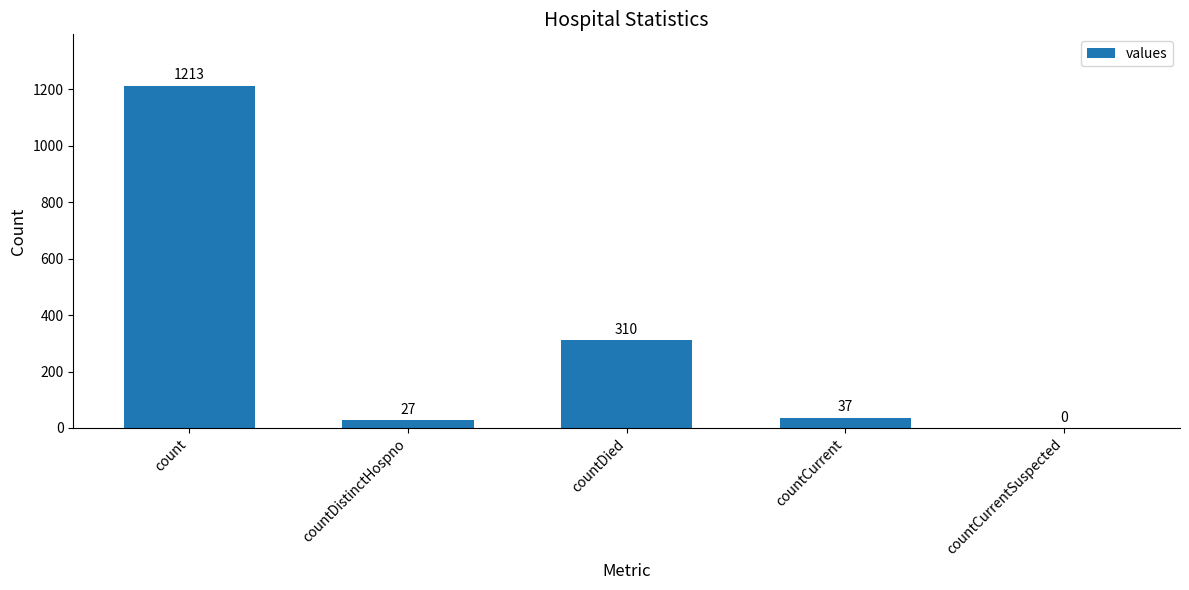

Reading right to left, list all the values displayed in this chart.

0	37	310	27	1213